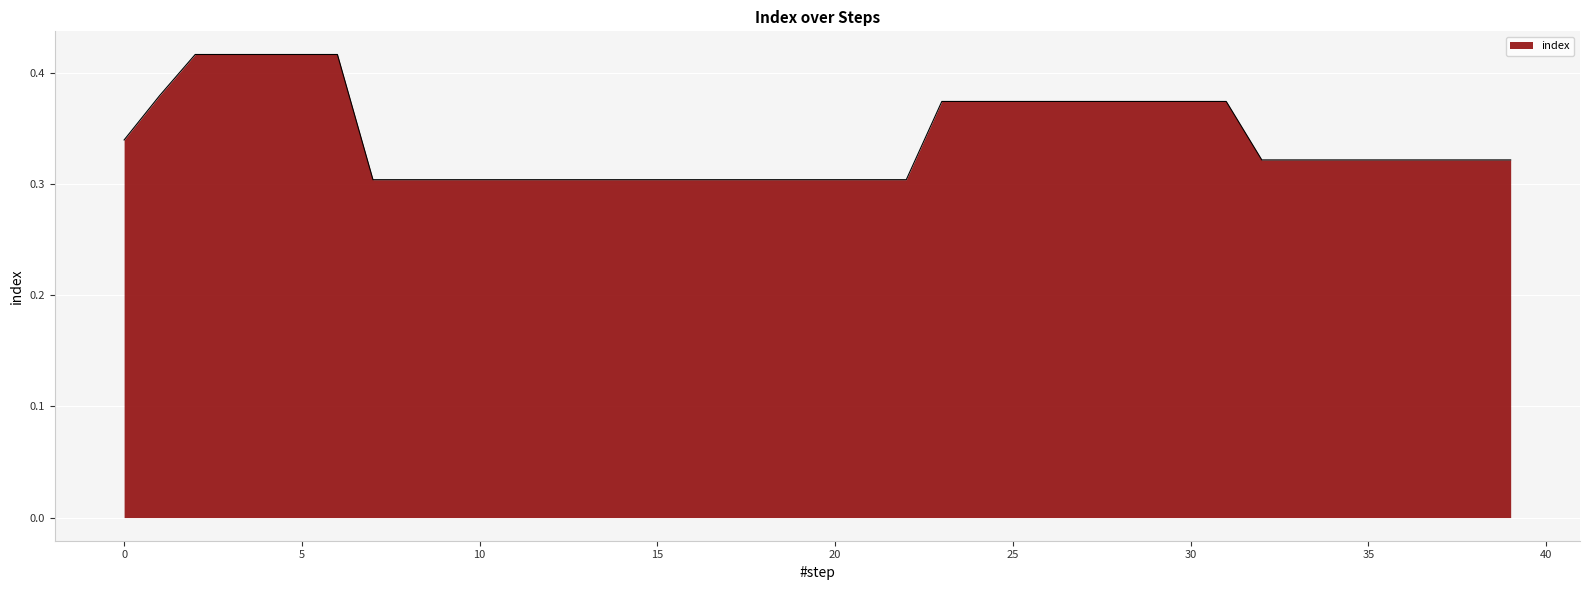

How many lines are shown in the chart?

1